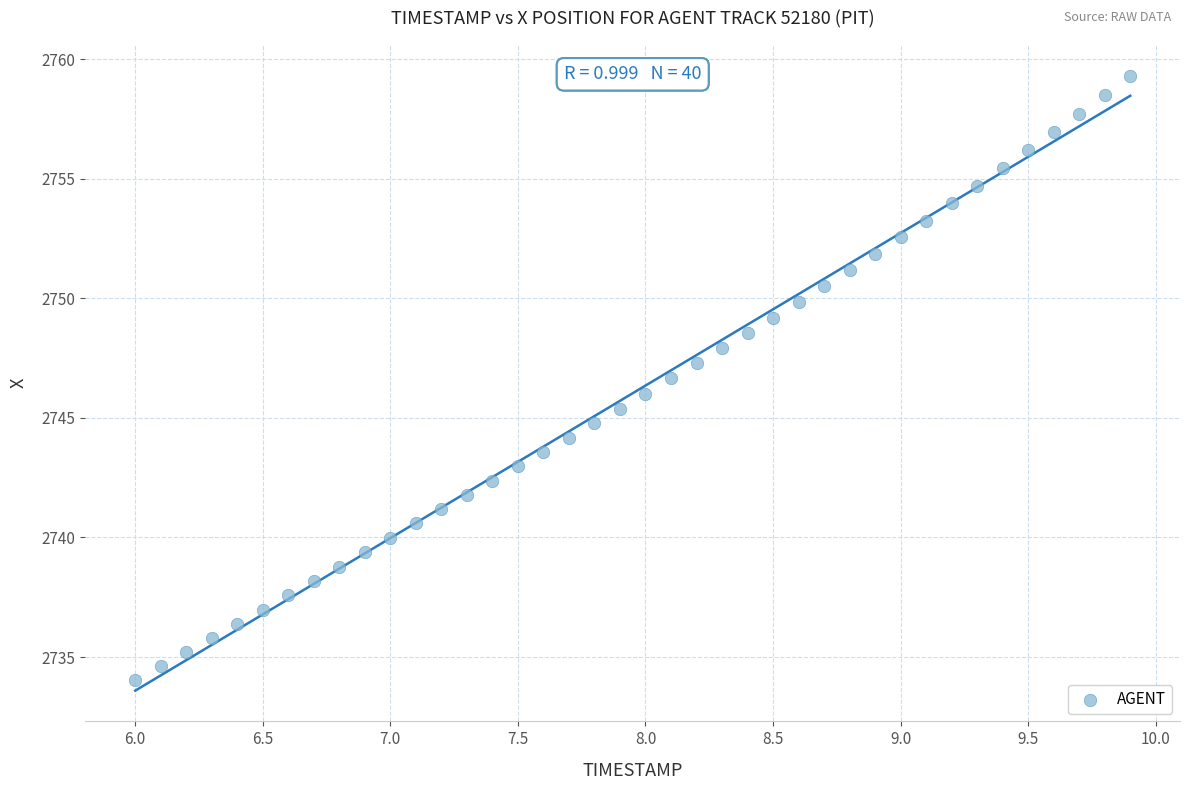

What is the range of X values (max minus min)?

3.9